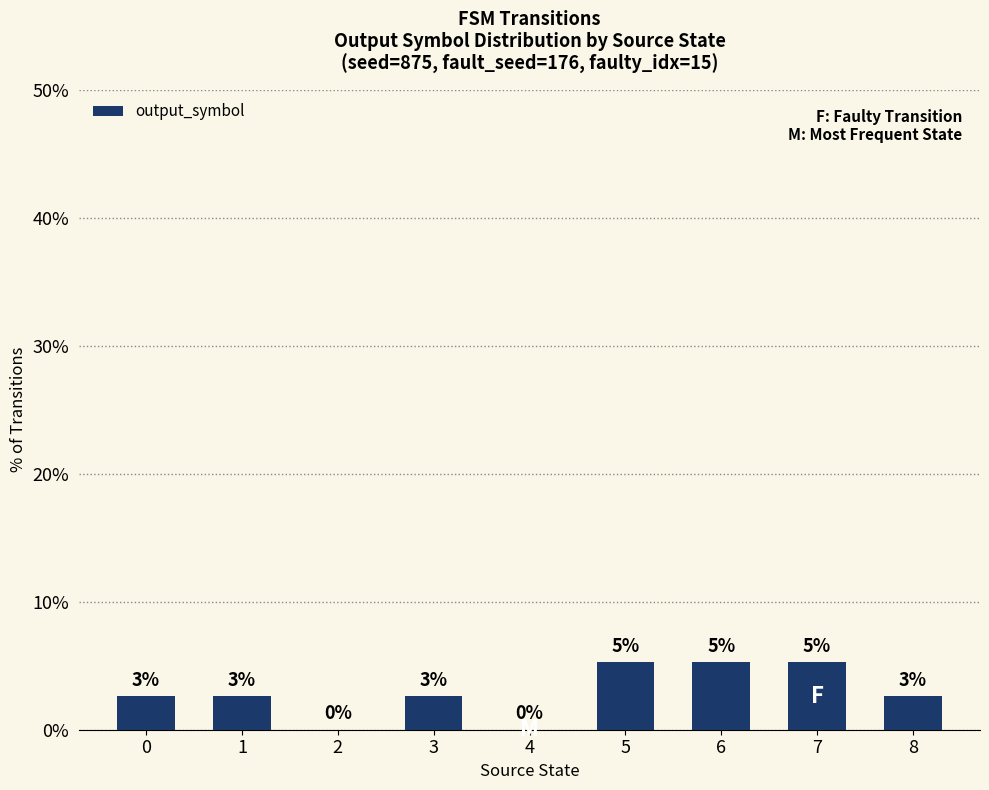

Reading right to left, what are all the values shown in this chart?

8=2.6	7=5.3	6=5.3	5=5.3	4=0.0	3=2.6	2=0.0	1=2.6	0=2.6